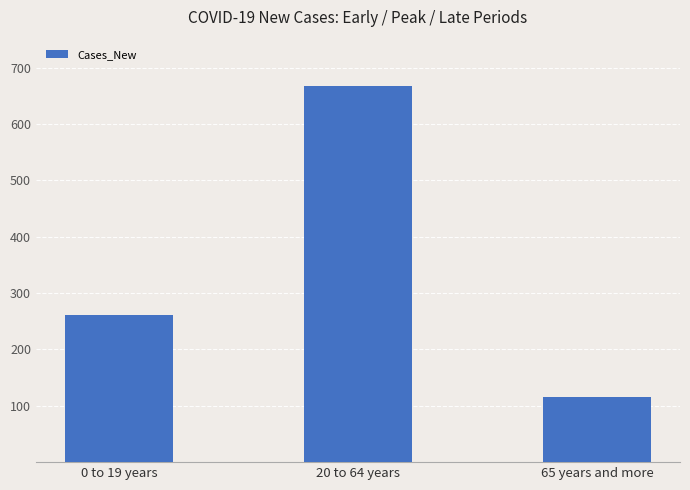

Which category has the highest value across all series?

20 to 64 years